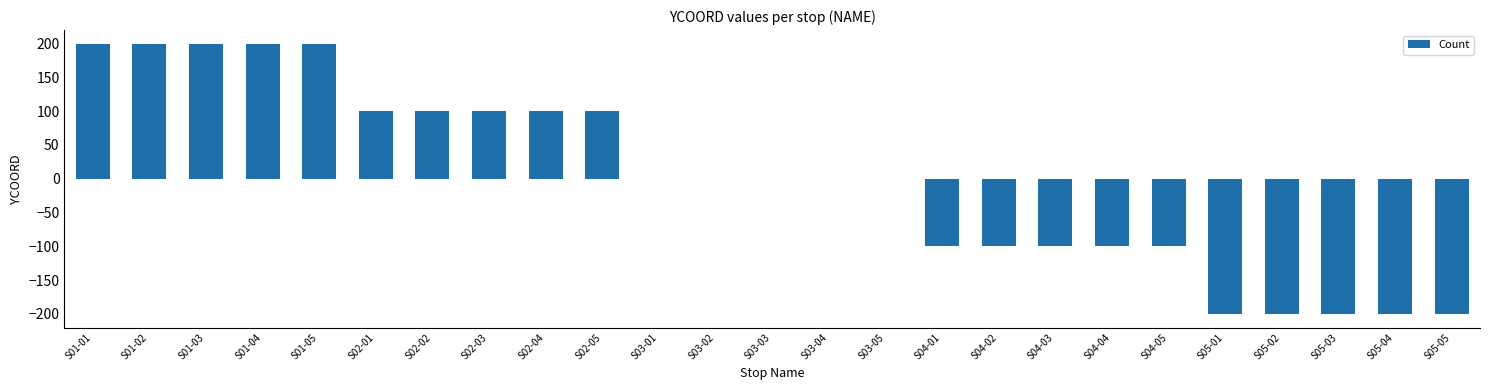

What is the change in value from S03-01 to S04-05?

-100